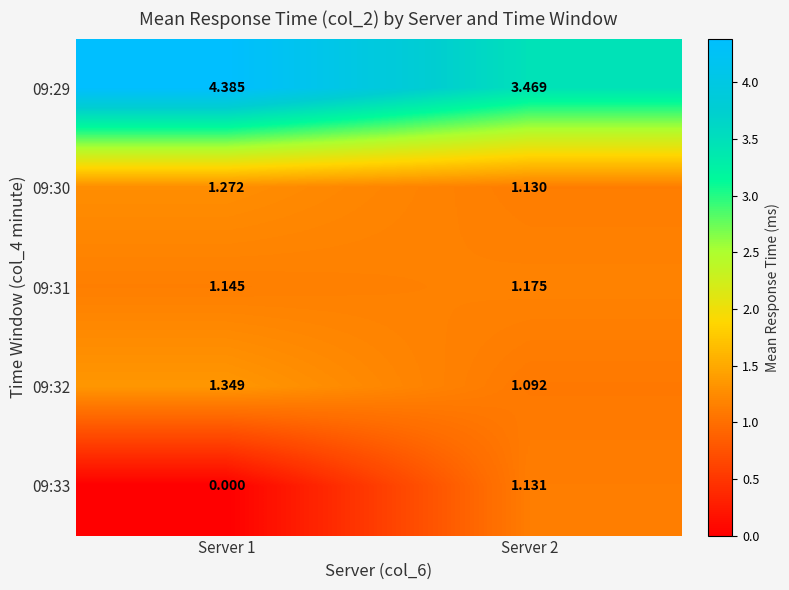

How many distinct data groups are displayed?

5